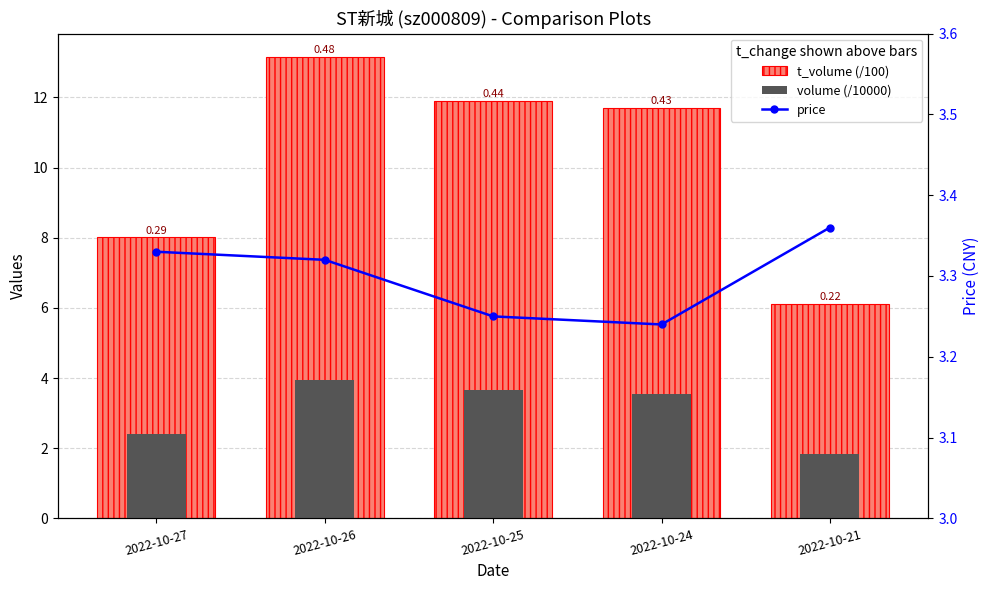

List the series in order of their peak value, highest first.

t_volume (/100), volume (/10000), price